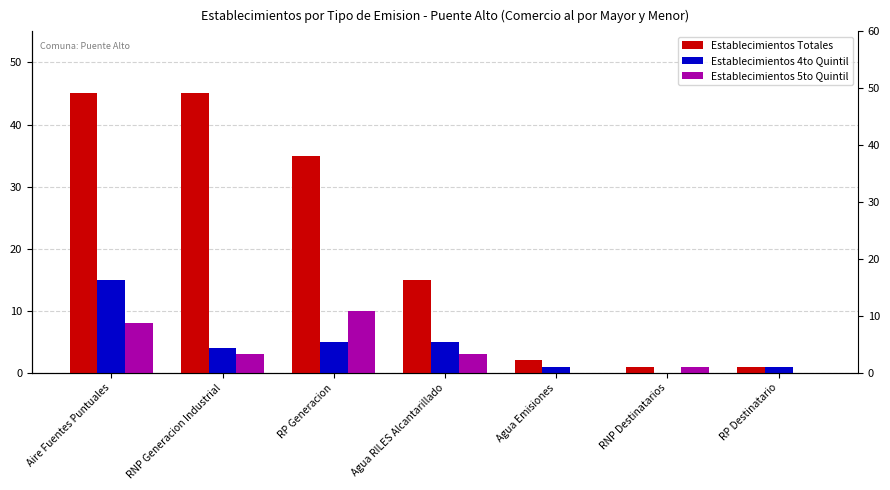

Reading left to right, extract all data points from this chart.

Establecimientos Totales: 45	45	35	15	2	1	1
Establecimientos 4to Quintil: 15	4	5	5	1	0	1
Establecimientos 5to Quintil: 8	3	10	3	0	1	0